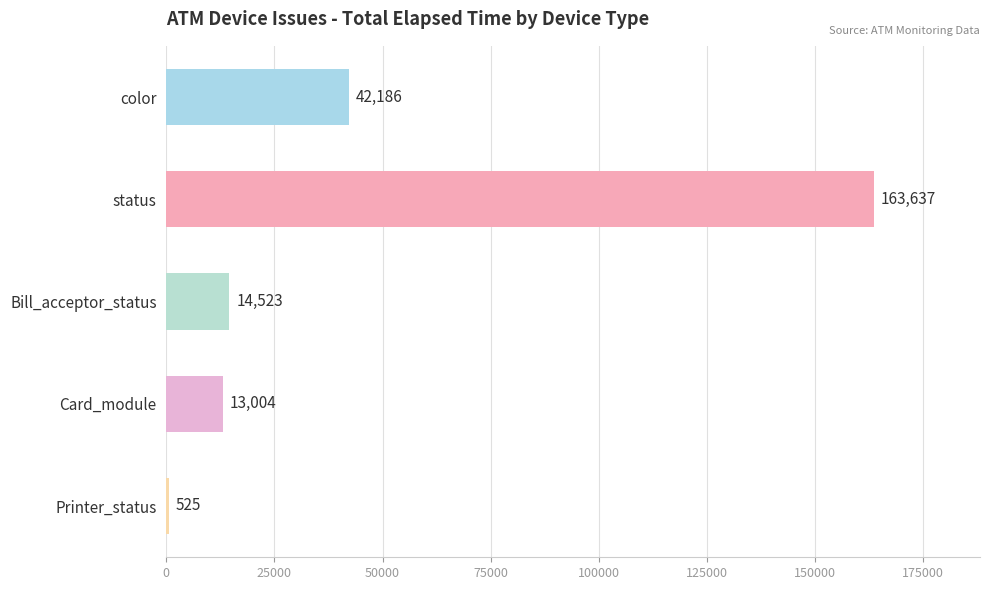

At which category does the chart reach its peak across all series?

status